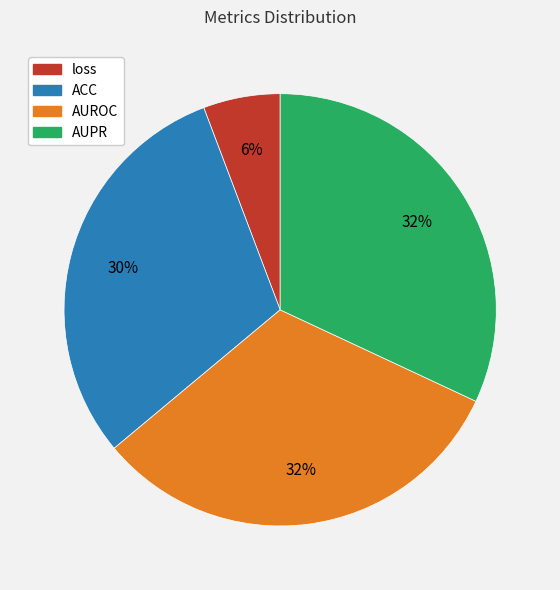

To the nearest percent, what is the average slice percentage?

25%